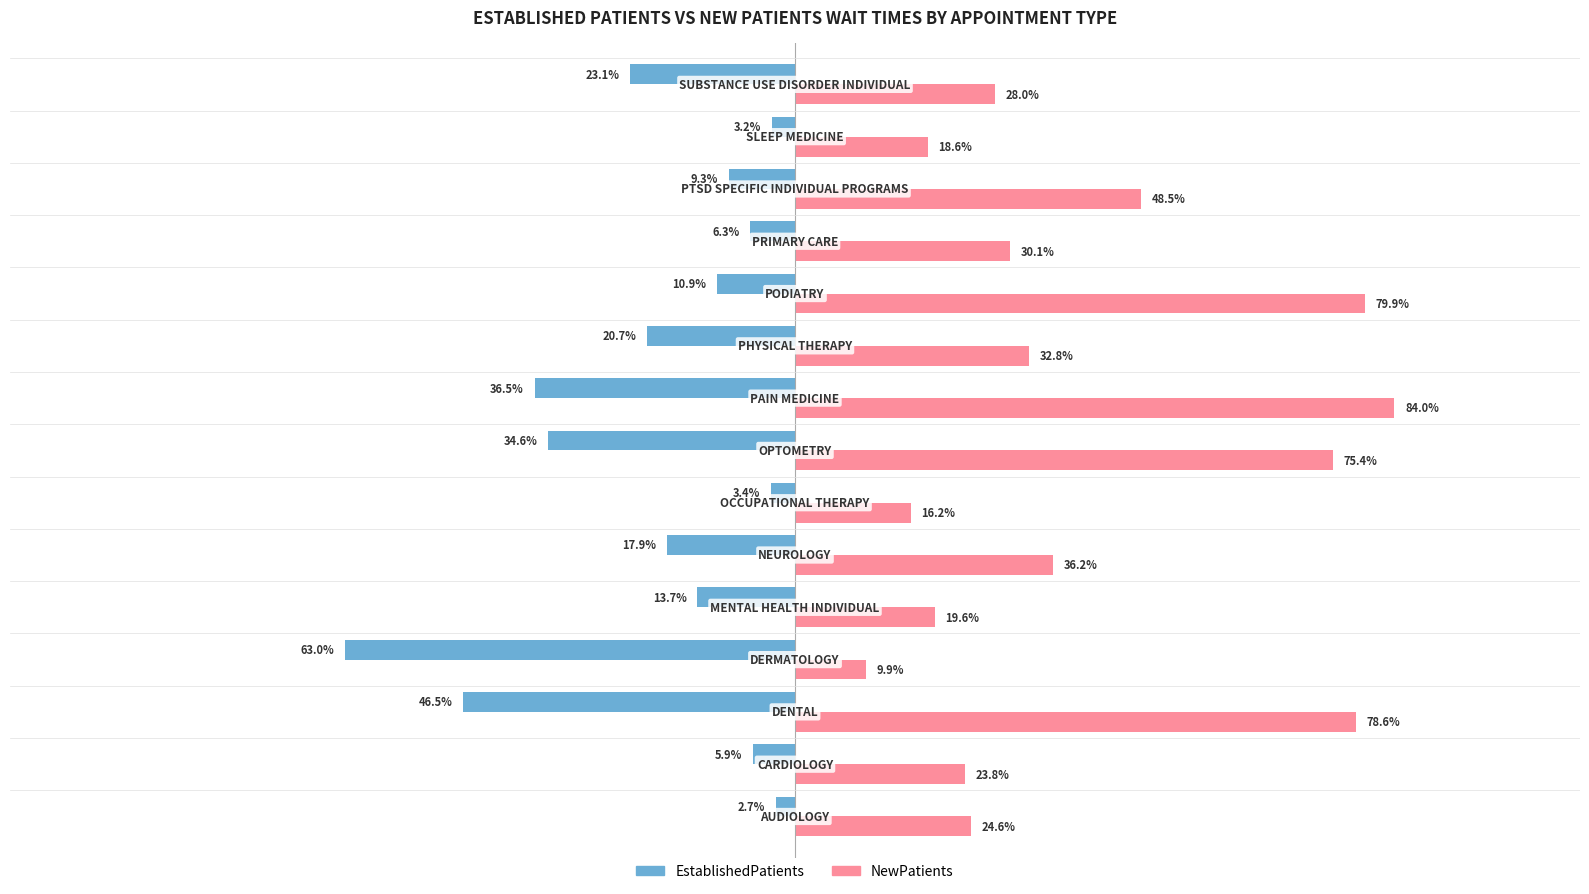

Which series has the widest spread of values?

NewPatients